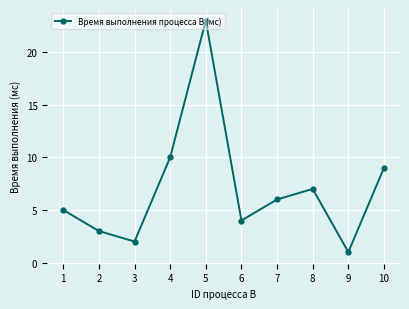

At which label is the value closest to 12?

4